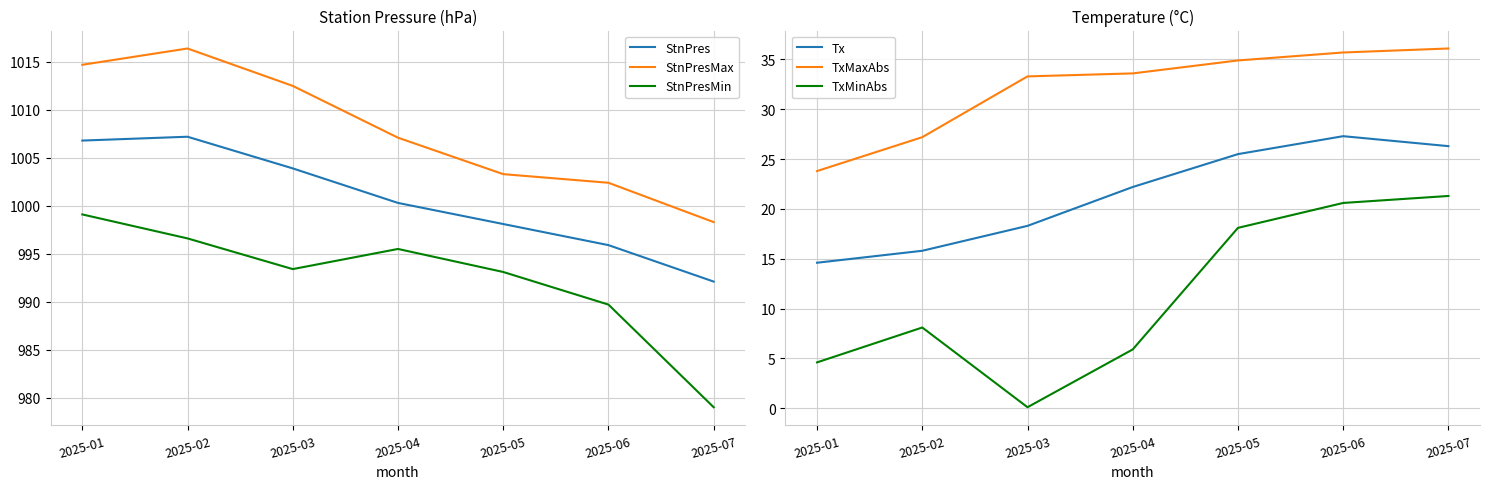

Which category has the lowest value in the StnPresMin series?

2025-07